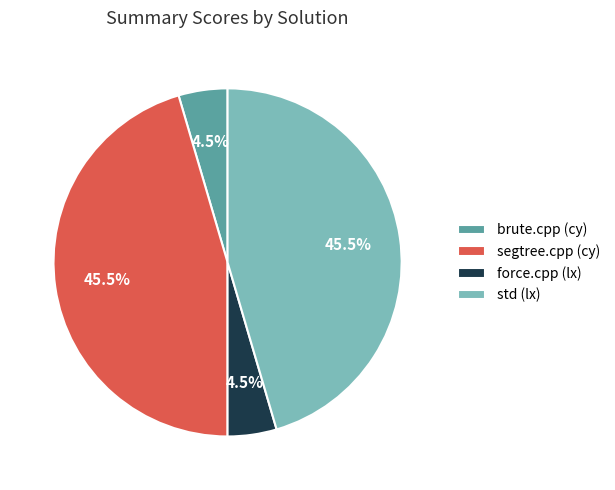

Which has a higher value, brute.cpp (cy) or std (lx)?

std (lx)